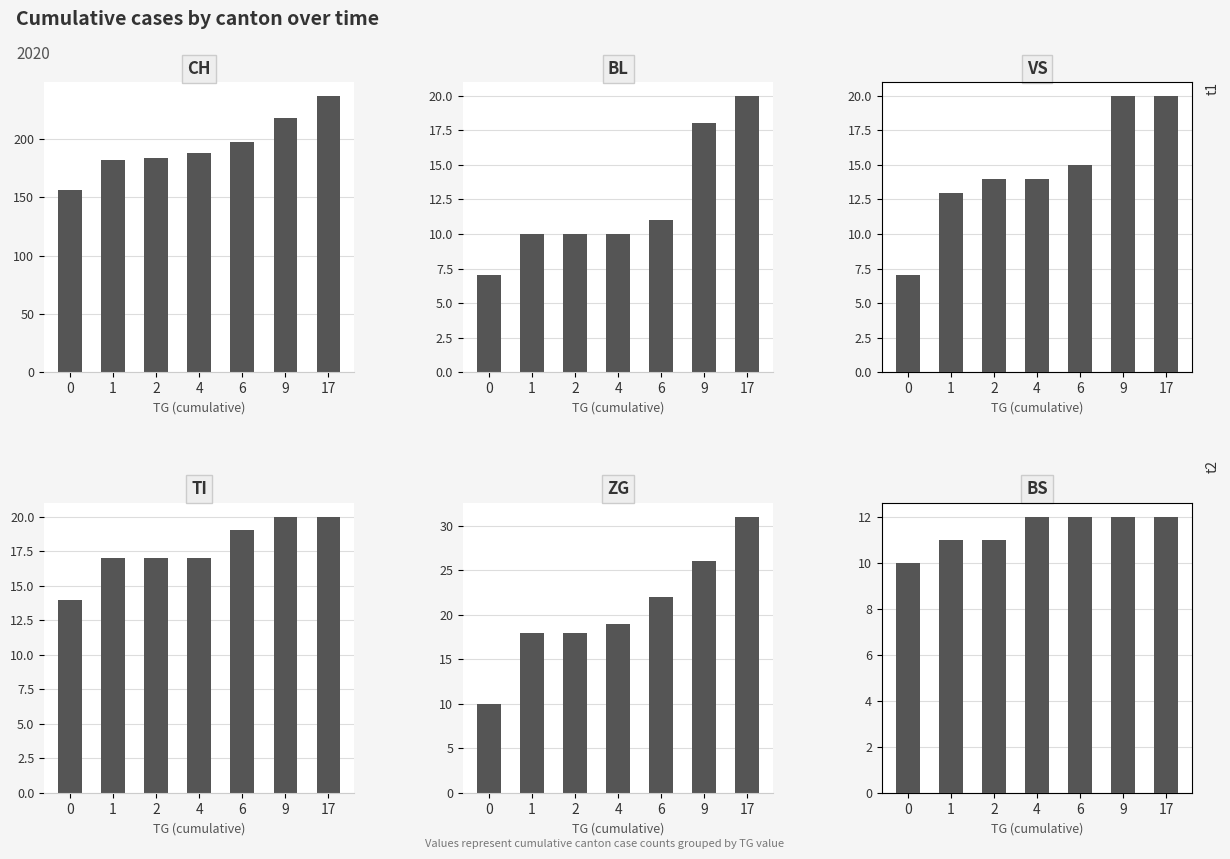

Where does the CH series first go above 188?

6